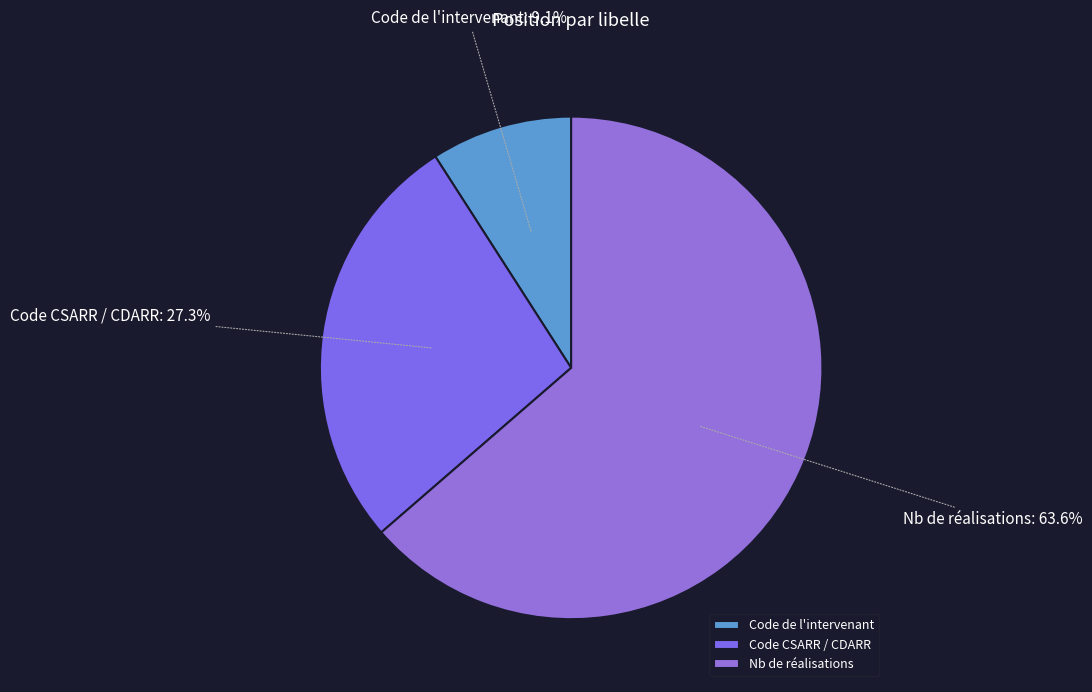

Combined, what portion of the pie is Code CSARR / CDARR and Code de l'intervenant?

36.4%